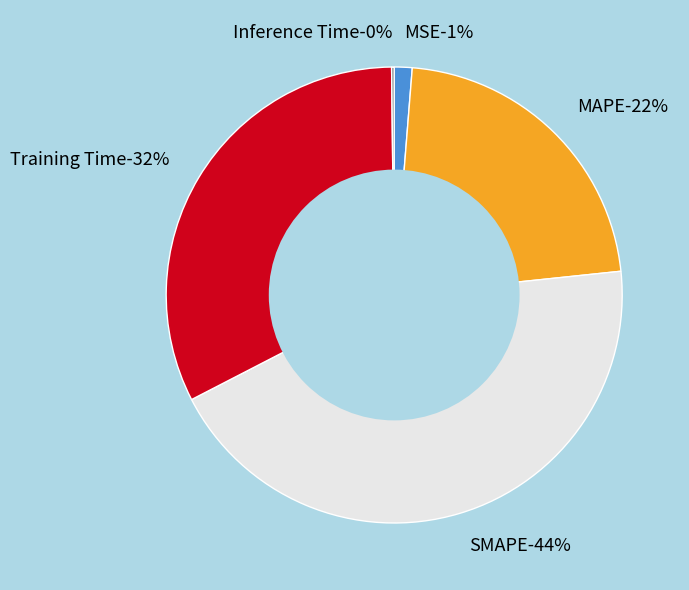

What percentage is the MSE slice, to the nearest percent?

1%